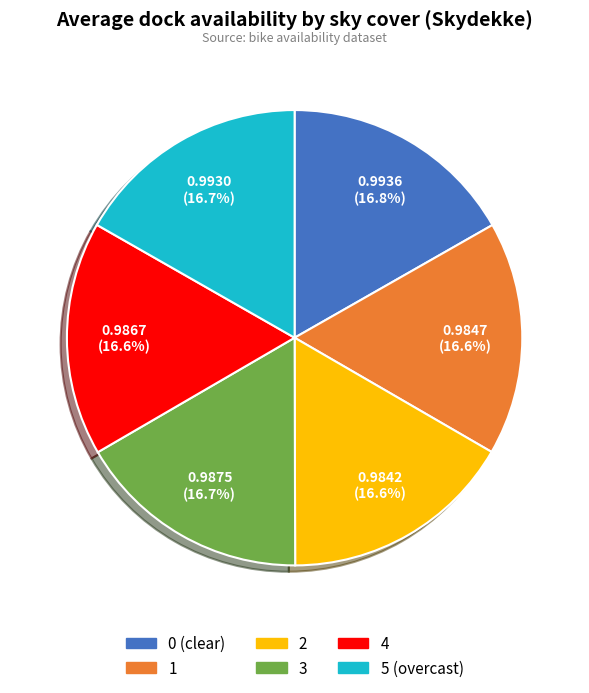

Does 2 represent more than half of the total?

No